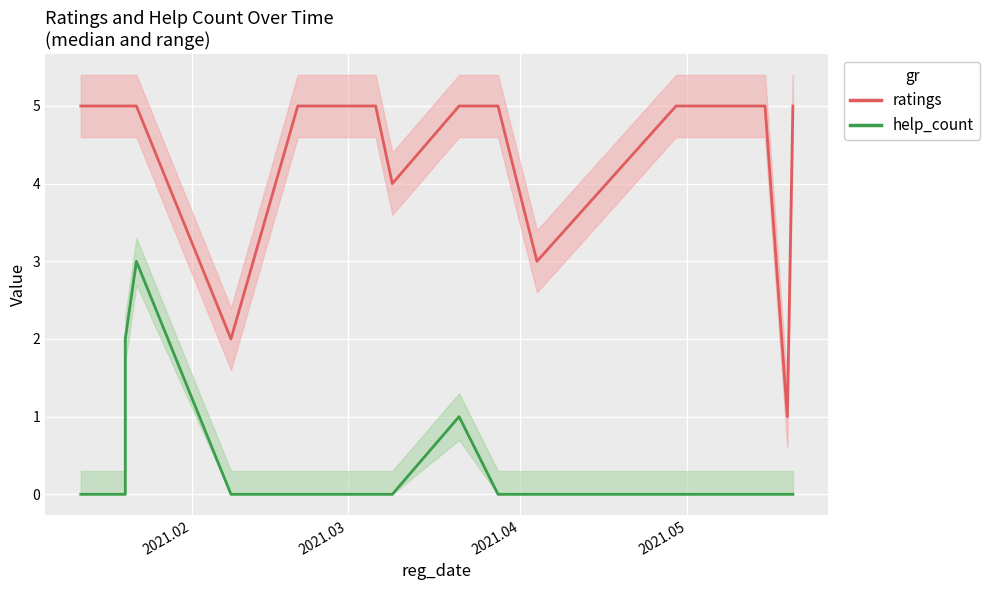

Which series has the largest range (max minus min)?

ratings